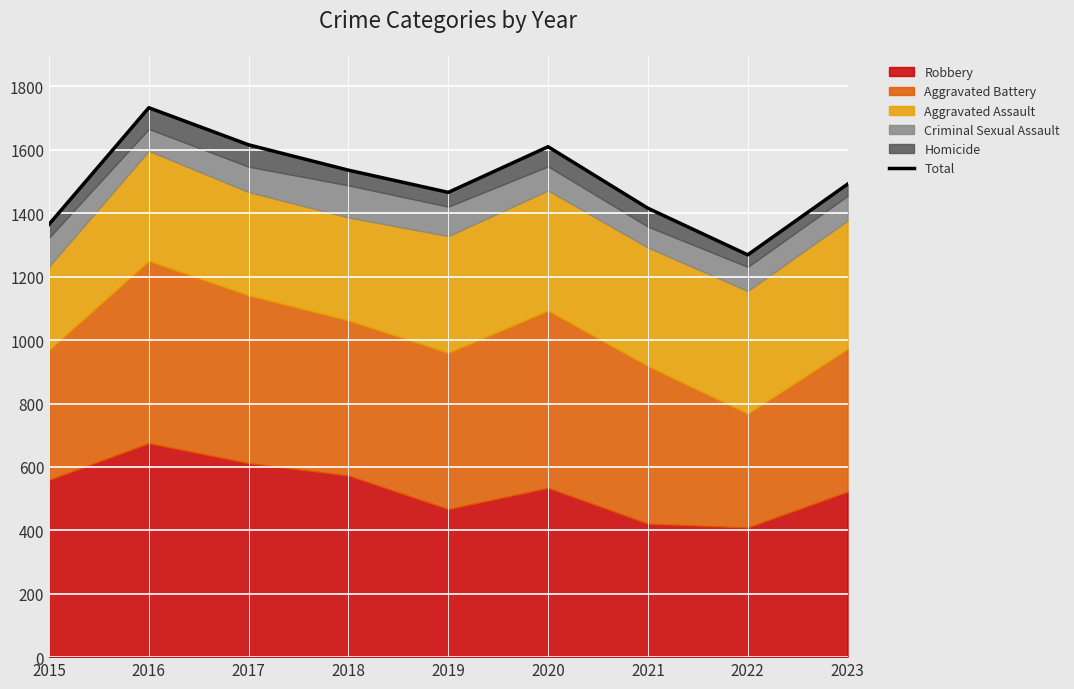

What is the difference between the maximum and minimum values?

464